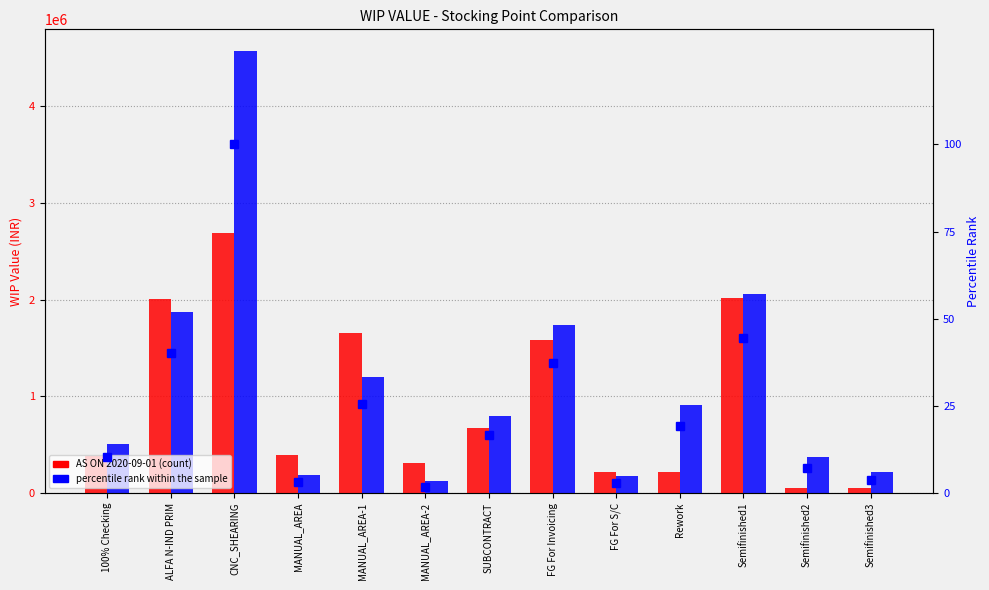

Does the chart contain any negative values?

No